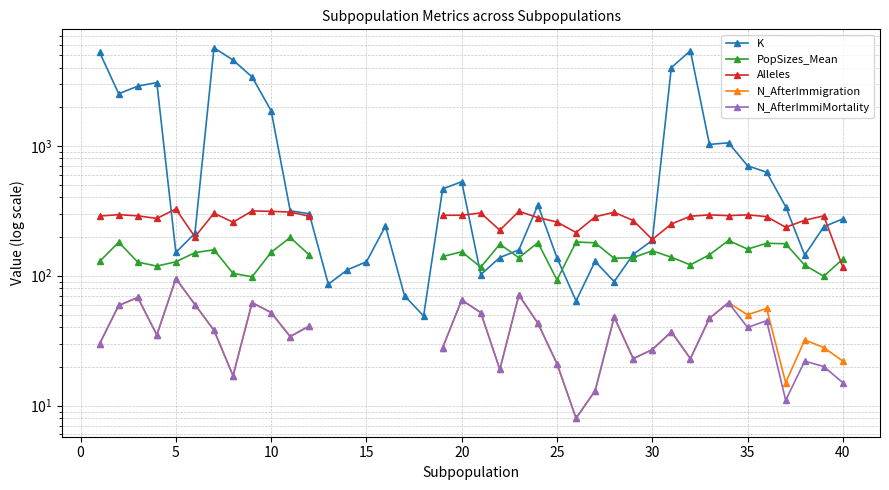

How many interior local valleys does the K series have?

9